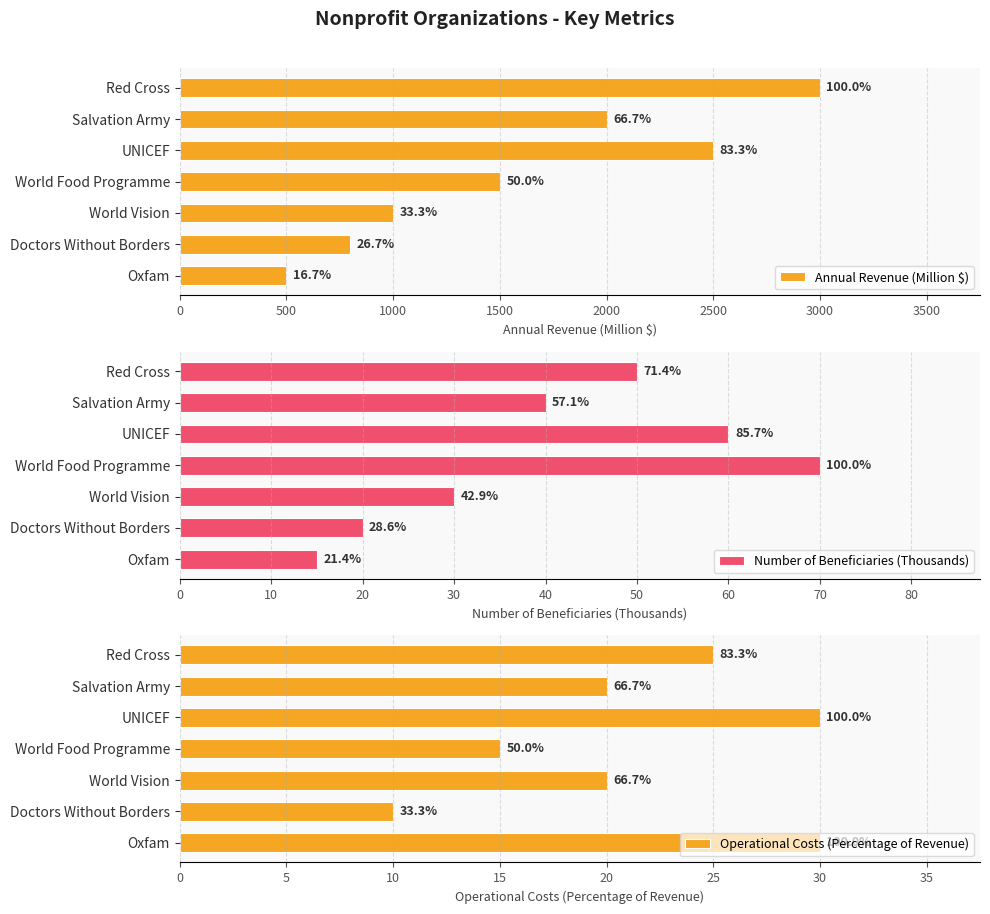

What is the sum of the Operational Costs (Percentage of Revenue) values at Red Cross and Oxfam?

55